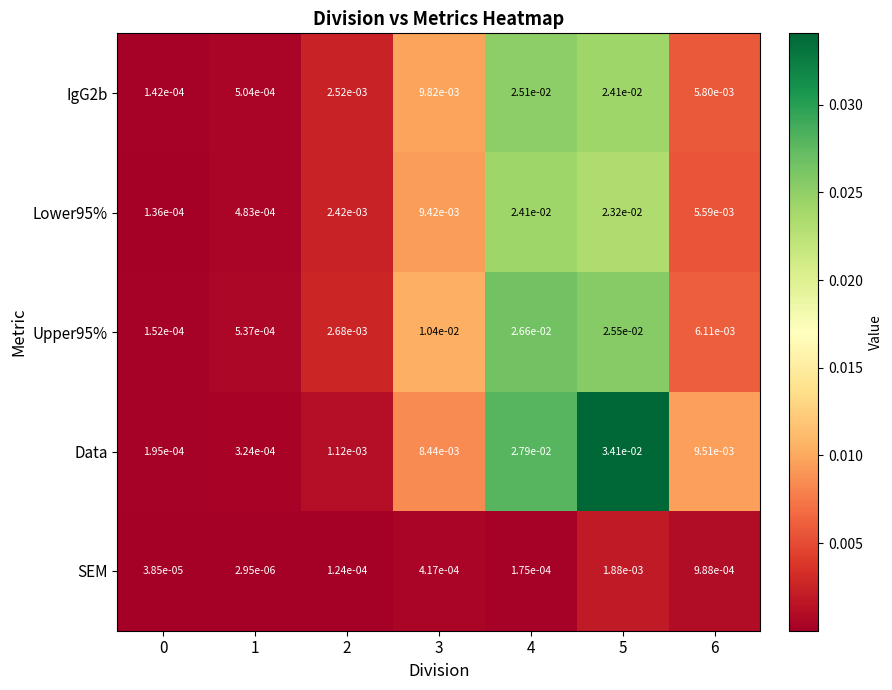

What is the total value across all series at 4?

0.1